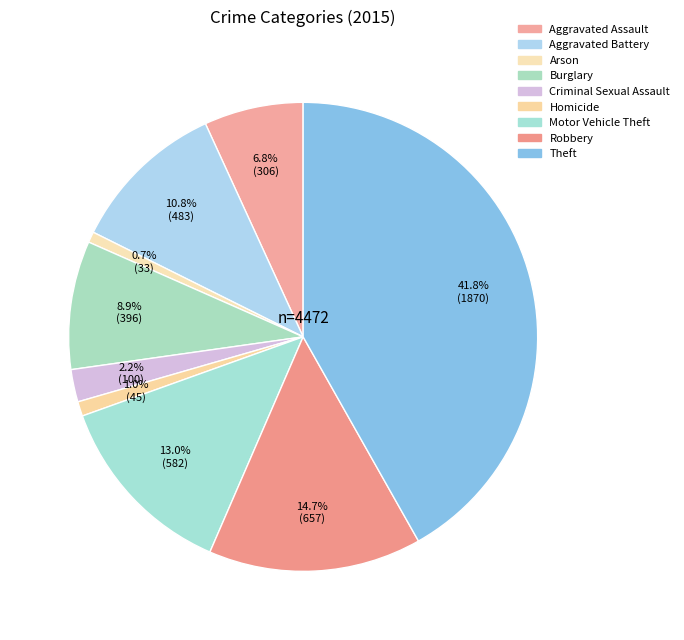

Does any single category account for the majority?

No